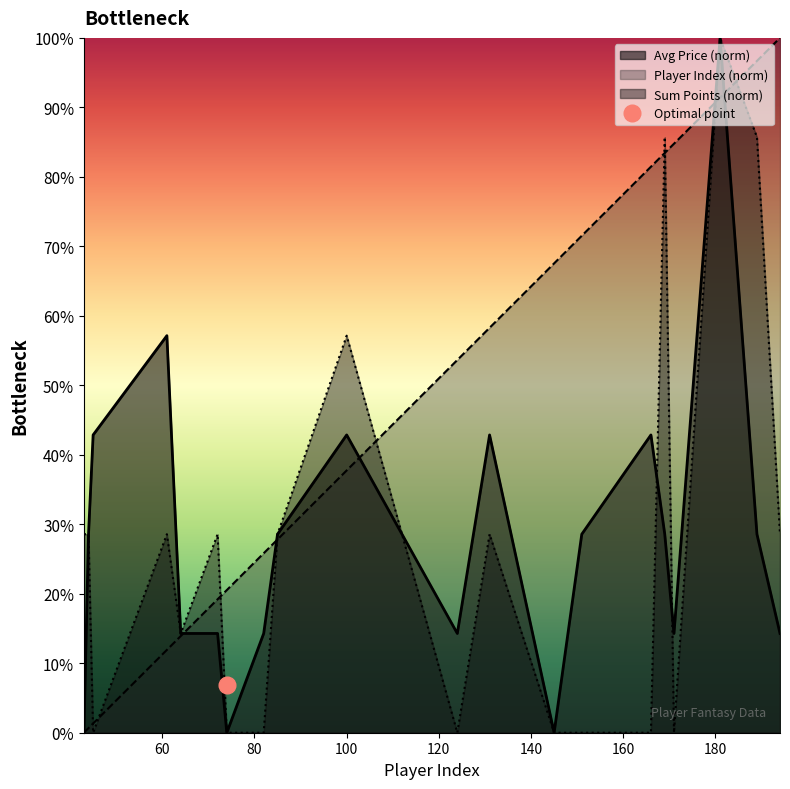

How many values in the Sum Points series exceed 0?

12